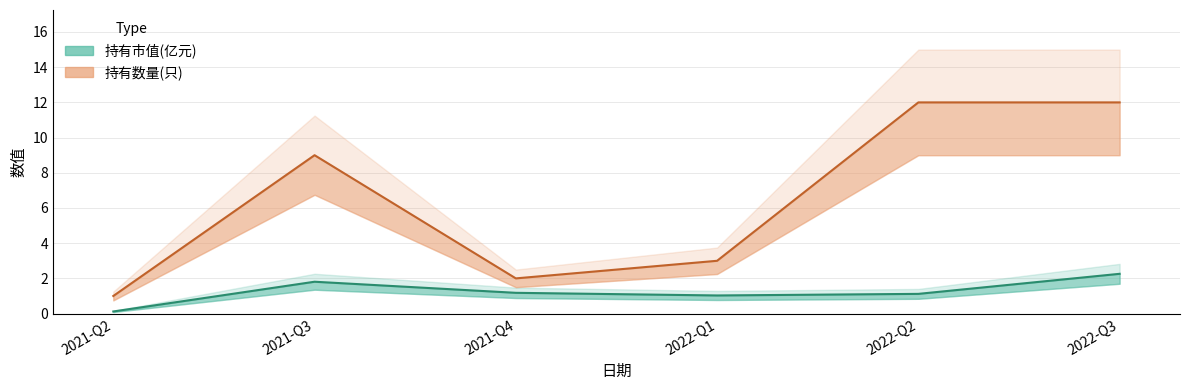

What is the lowest value of the 持有数量(只) series?

1.0